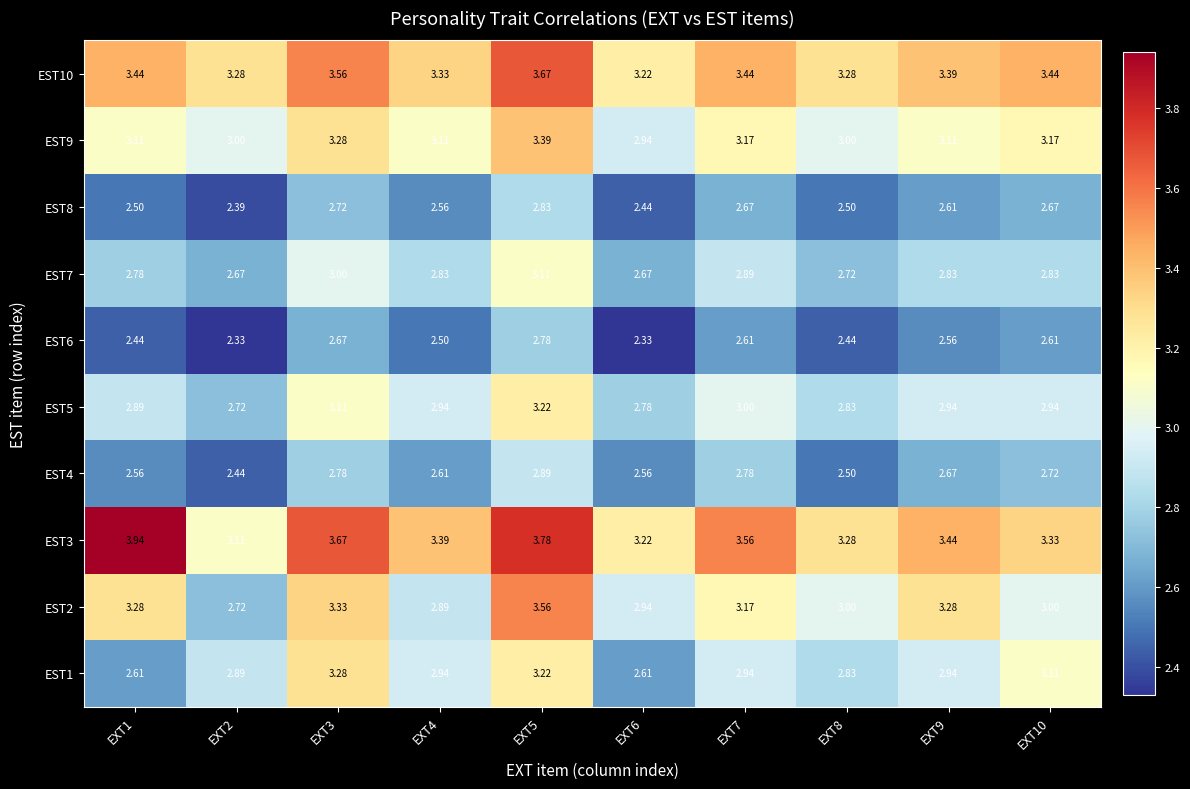

Is the value of EST1 at EXT7 greater than the value of EST10 at EXT4?

No